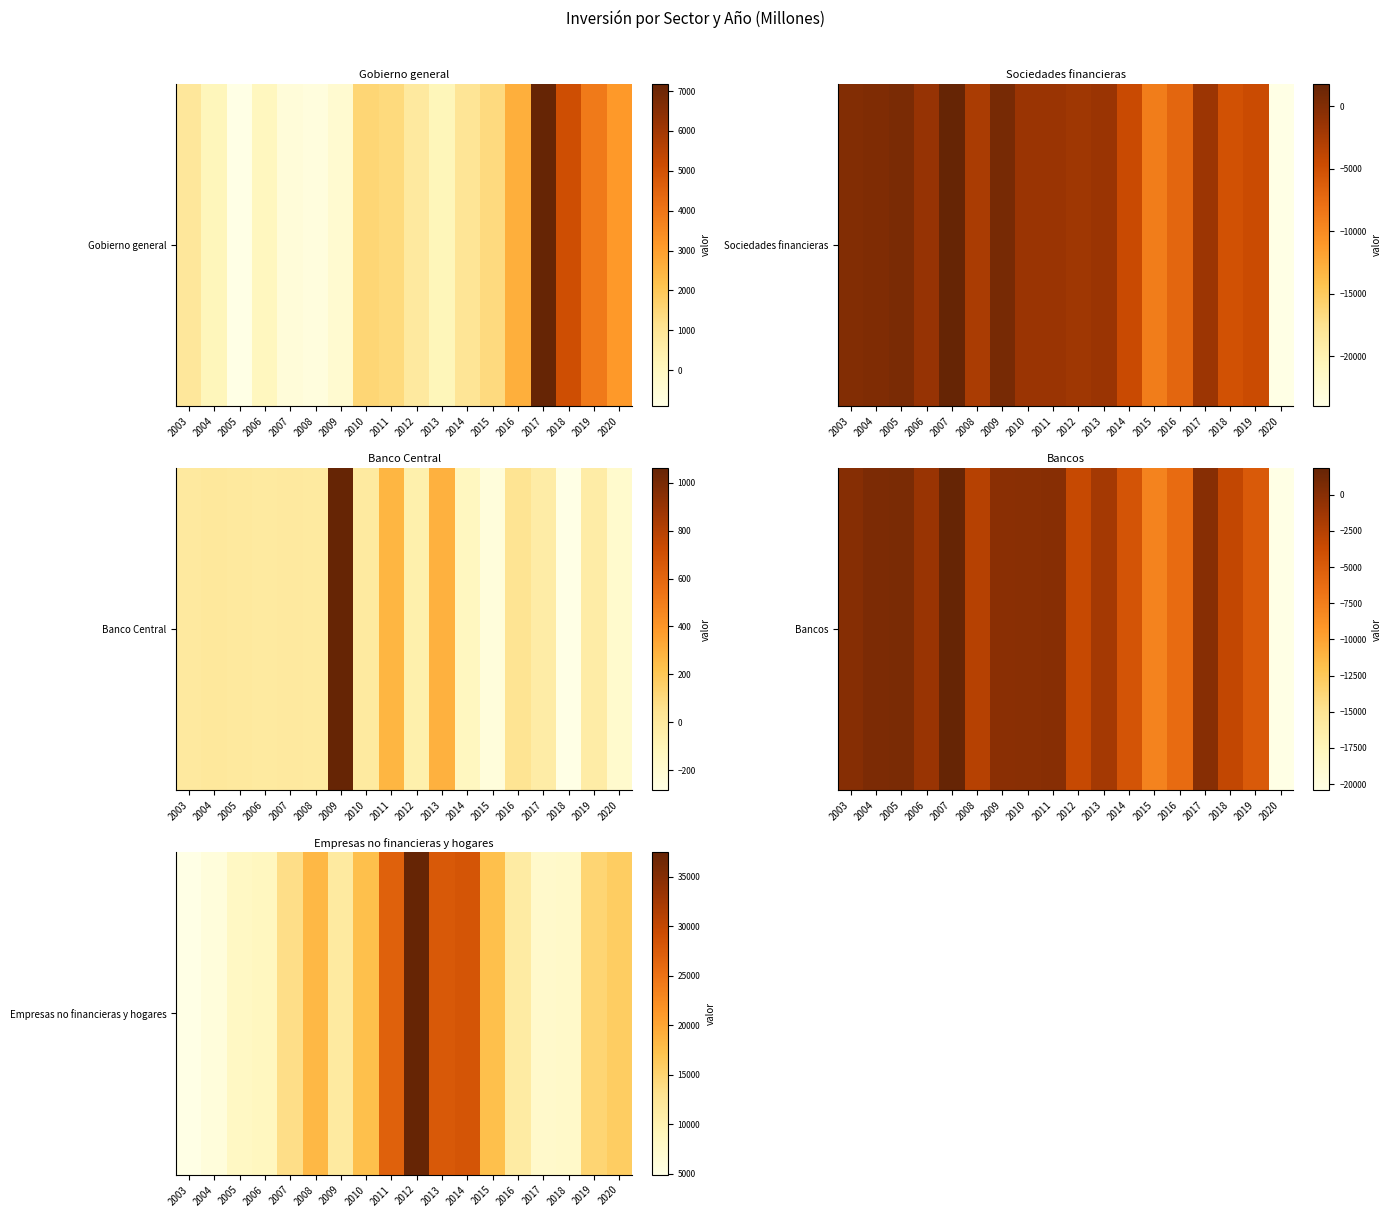

The value at 2004 is 9110. True or false?

False